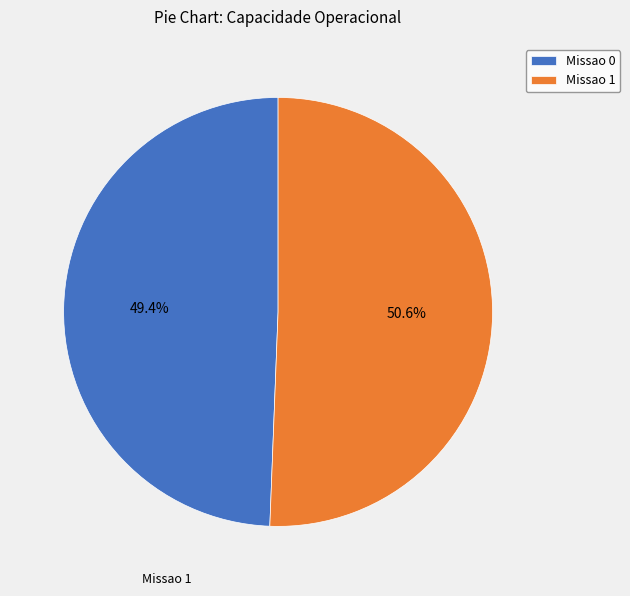

What is the ratio of the value at Missao 1 to the value at Missao 0?

1.0